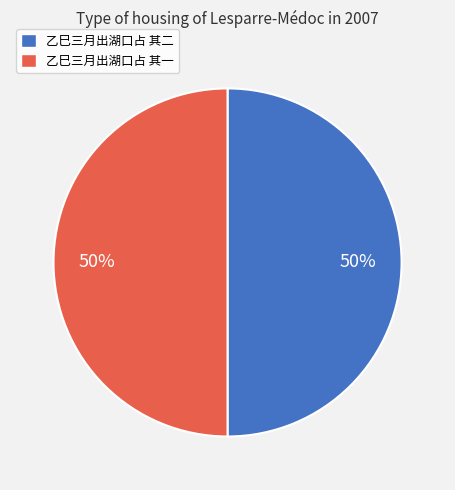

Count the number of slices in the pie.

2